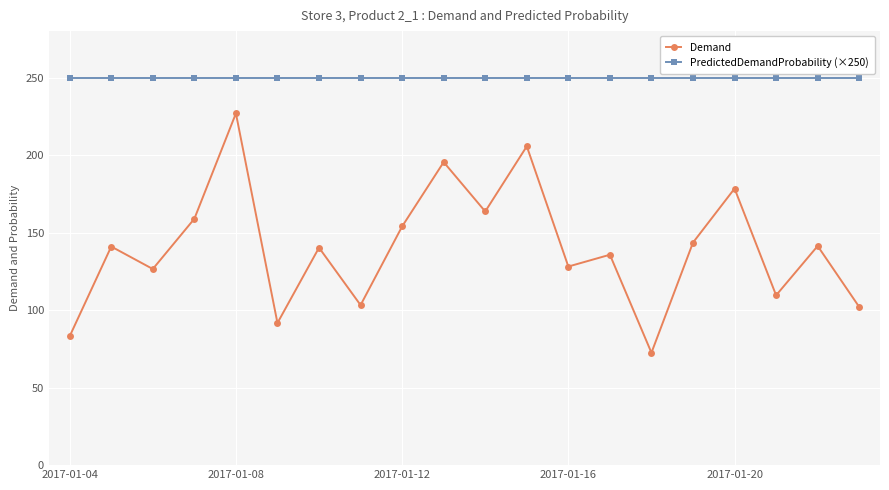

True or false: PredictedDemandProbability (×250) and Demand intersect in this chart.

False